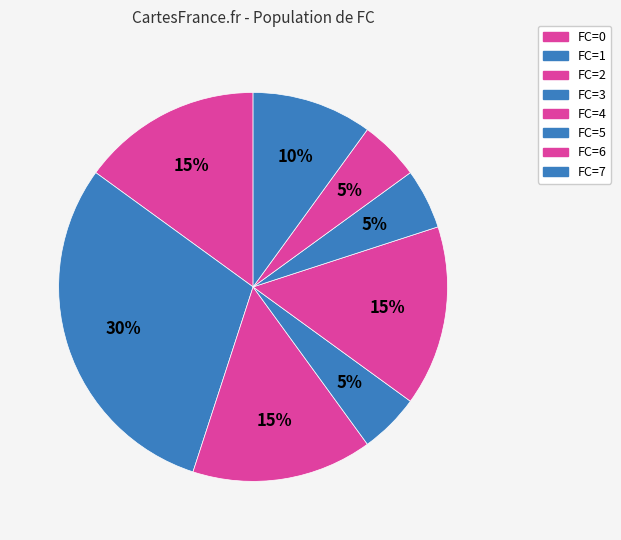

How many segments does this pie chart have?

8